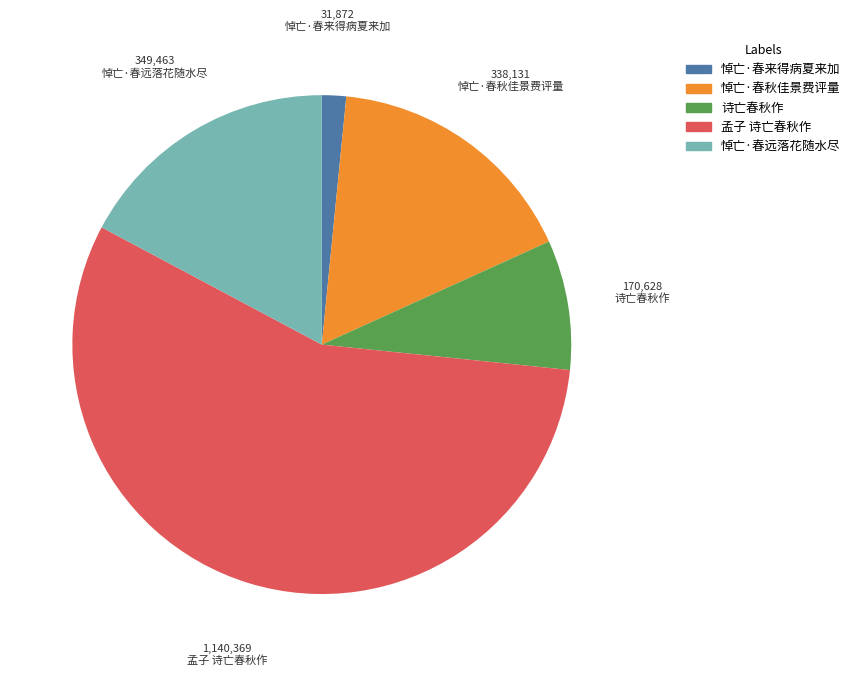

Do 诗亡春秋作 and 悼亡·春秋佳景费评量 together represent more than half of the pie?

No